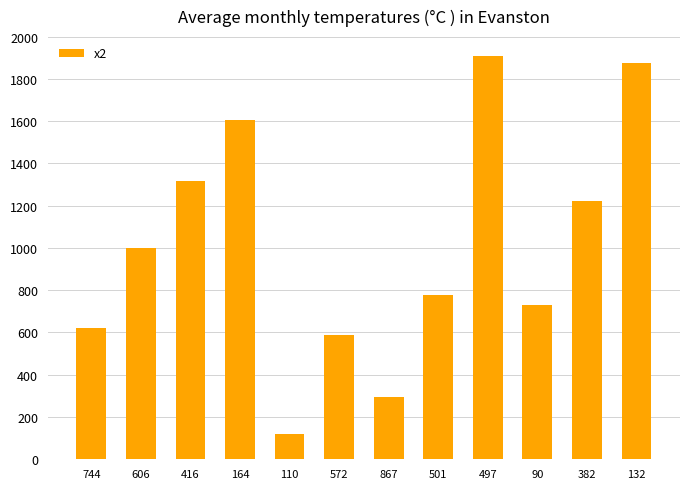

Rank the categories by value from highest to lowest.

497, 132, 164, 416, 382, 606, 501, 90, 744, 572, 867, 110